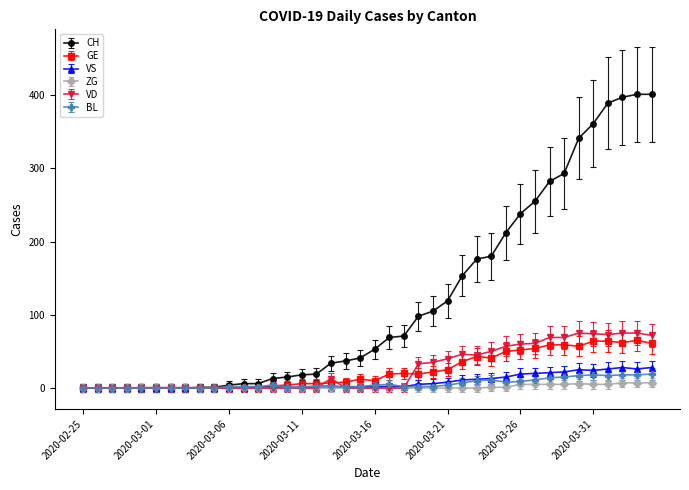

Which series has the largest total across all categories?

CH